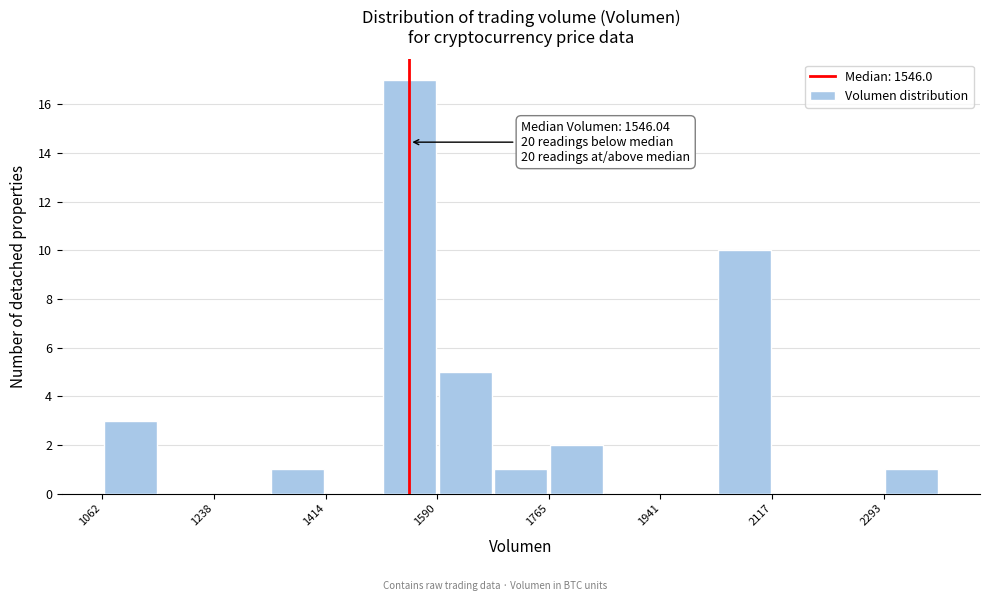

Over which range of the x-axis is the bar tallest?

1500 to 1580